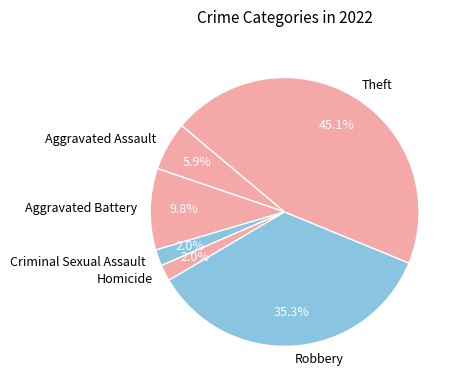

What is the largest slice in the pie chart?

Theft